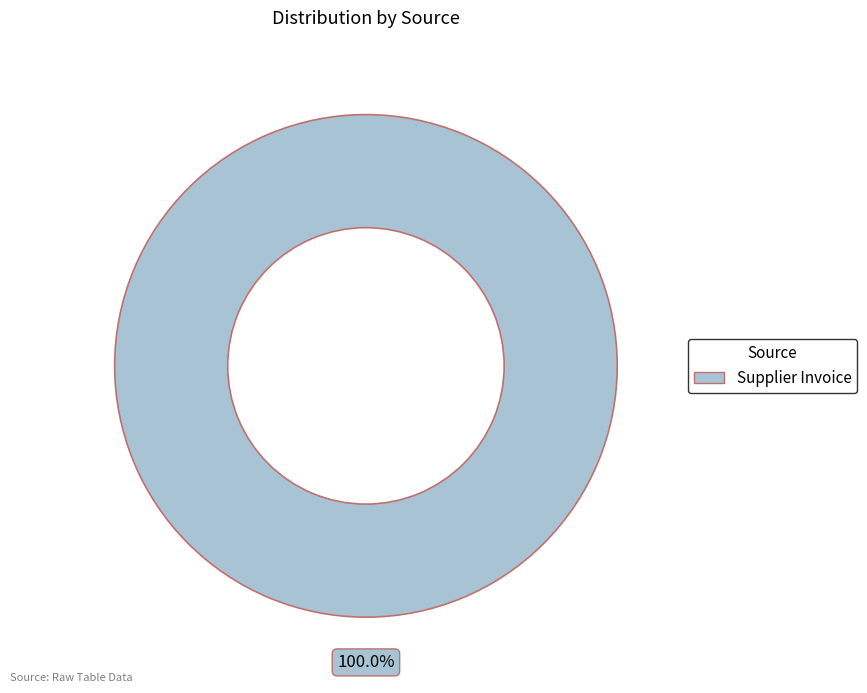

Is there a majority slice in this chart?

Yes